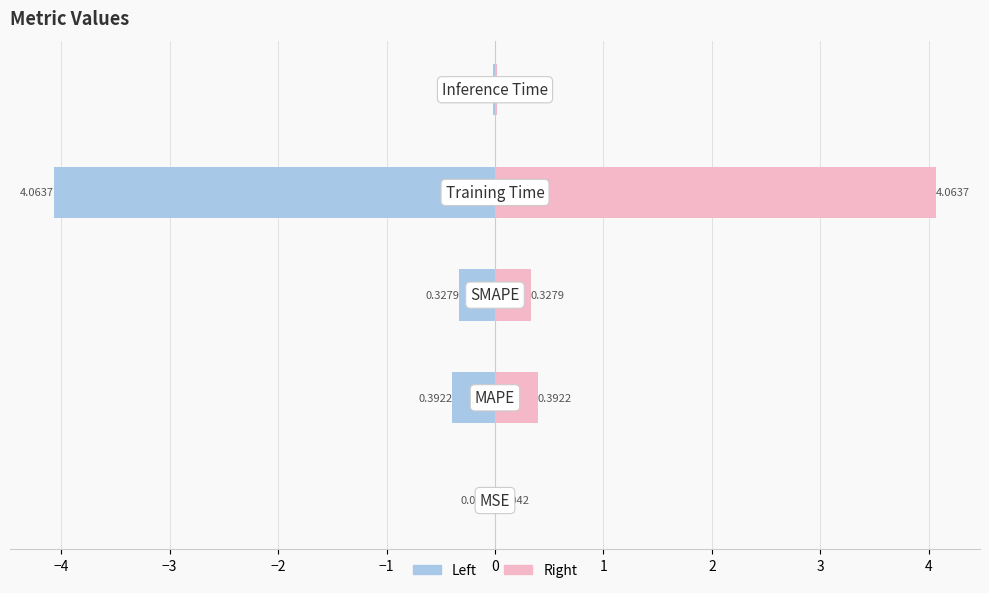

Is it true that col_1 (right) equals 0.6 at −3?

False